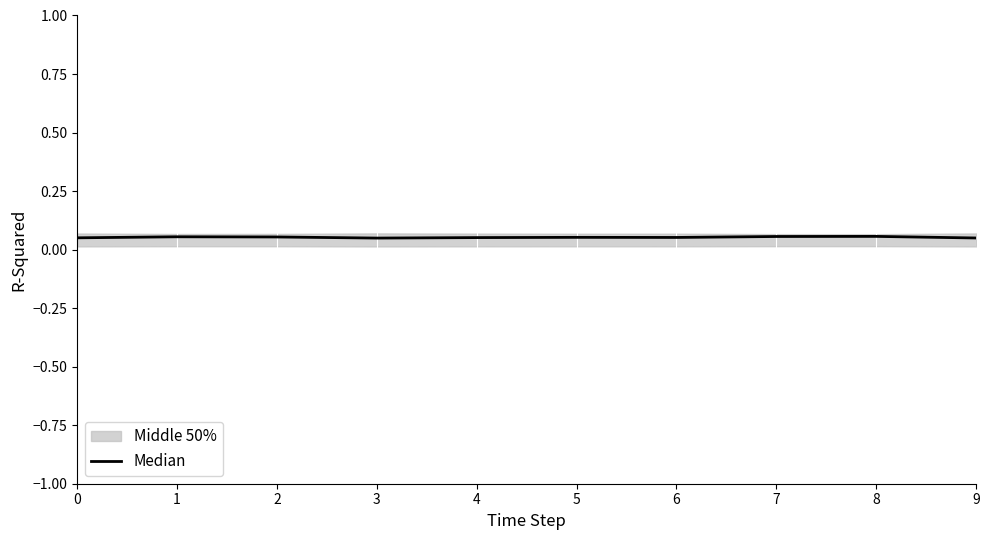

How many points are lower than both their immediate neighbors (excluding endpoints)?

2